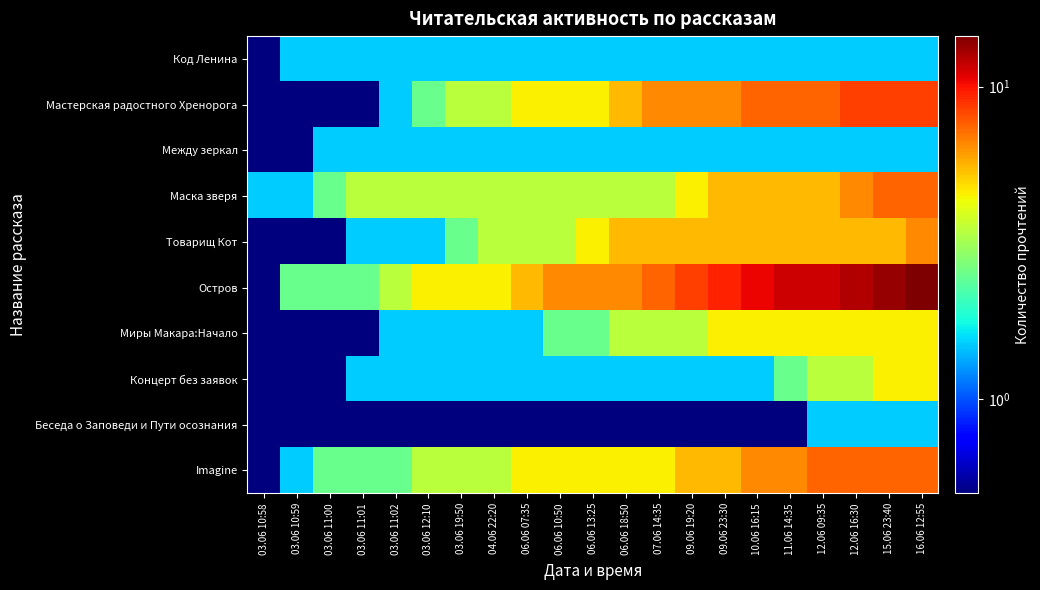

Reading right to left, list all the values displayed in this chart.

Код Ленина: 16.06 12:55=1.5	15.06 23:40=1.5	12.06 16:30=1.5	12.06 09:35=1.5	11.06 14:35=1.5	10.06 16:15=1.5	09.06 23:30=1.5	09.06 19:20=1.5	07.06 14:35=1.5	06.06 18:50=1.5	06.06 13:25=1.5	06.06 10:50=1.5	06.06 07:35=1.5	04.06 22:20=1.5	03.06 19:50=1.5	03.06 12:10=1.5	03.06 11:02=1.5	03.06 11:01=1.5	03.06 11:00=1.5	03.06 10:59=1.5	03.06 10:58=0.5
Мастерская радостного Хренорога: 16.06 12:55=8.5	15.06 23:40=8.5	12.06 16:30=8.5	12.06 09:35=7.5	11.06 14:35=7.5	10.06 16:15=7.5	09.06 23:30=6.5	09.06 19:20=6.5	07.06 14:35=6.5	06.06 18:50=5.5	06.06 13:25=4.5	06.06 10:50=4.5	06.06 07:35=4.5	04.06 22:20=3.5	03.06 19:50=3.5	03.06 12:10=2.5	03.06 11:02=1.5	03.06 11:01=0.5	03.06 11:00=0.5	03.06 10:59=0.5	03.06 10:58=0.5
Между зеркал: 16.06 12:55=1.5	15.06 23:40=1.5	12.06 16:30=1.5	12.06 09:35=1.5	11.06 14:35=1.5	10.06 16:15=1.5	09.06 23:30=1.5	09.06 19:20=1.5	07.06 14:35=1.5	06.06 18:50=1.5	06.06 13:25=1.5	06.06 10:50=1.5	06.06 07:35=1.5	04.06 22:20=1.5	03.06 19:50=1.5	03.06 12:10=1.5	03.06 11:02=1.5	03.06 11:01=1.5	03.06 11:00=1.5	03.06 10:59=0.5	03.06 10:58=0.5
Маска зверя: 16.06 12:55=7.5	15.06 23:40=7.5	12.06 16:30=6.5	12.06 09:35=5.5	11.06 14:35=5.5	10.06 16:15=5.5	09.06 23:30=5.5	09.06 19:20=4.5	07.06 14:35=3.5	06.06 18:50=3.5	06.06 13:25=3.5	06.06 10:50=3.5	06.06 07:35=3.5	04.06 22:20=3.5	03.06 19:50=3.5	03.06 12:10=3.5	03.06 11:02=3.5	03.06 11:01=3.5	03.06 11:00=2.5	03.06 10:59=1.5	03.06 10:58=1.5
Товарищ Кот: 16.06 12:55=6.5	15.06 23:40=5.5	12.06 16:30=5.5	12.06 09:35=5.5	11.06 14:35=5.5	10.06 16:15=5.5	09.06 23:30=5.5	09.06 19:20=5.5	07.06 14:35=5.5	06.06 18:50=5.5	06.06 13:25=4.5	06.06 10:50=3.5	06.06 07:35=3.5	04.06 22:20=3.5	03.06 19:50=2.5	03.06 12:10=1.5	03.06 11:02=1.5	03.06 11:01=1.5	03.06 11:00=0.5	03.06 10:59=0.5	03.06 10:58=0.5
Остров: 16.06 12:55=14.5	15.06 23:40=13.5	12.06 16:30=12.5	12.06 09:35=11.5	11.06 14:35=11.5	10.06 16:15=10.5	09.06 23:30=9.5	09.06 19:20=8.5	07.06 14:35=7.5	06.06 18:50=6.5	06.06 13:25=6.5	06.06 10:50=6.5	06.06 07:35=5.5	04.06 22:20=4.5	03.06 19:50=4.5	03.06 12:10=4.5	03.06 11:02=3.5	03.06 11:01=2.5	03.06 11:00=2.5	03.06 10:59=2.5	03.06 10:58=0.5
Миры Макара:Начало: 16.06 12:55=4.5	15.06 23:40=4.5	12.06 16:30=4.5	12.06 09:35=4.5	11.06 14:35=4.5	10.06 16:15=4.5	09.06 23:30=4.5	09.06 19:20=3.5	07.06 14:35=3.5	06.06 18:50=3.5	06.06 13:25=2.5	06.06 10:50=2.5	06.06 07:35=1.5	04.06 22:20=1.5	03.06 19:50=1.5	03.06 12:10=1.5	03.06 11:02=1.5	03.06 11:01=0.5	03.06 11:00=0.5	03.06 10:59=0.5	03.06 10:58=0.5
Концерт без заявок: 16.06 12:55=4.5	15.06 23:40=4.5	12.06 16:30=3.5	12.06 09:35=3.5	11.06 14:35=2.5	10.06 16:15=1.5	09.06 23:30=1.5	09.06 19:20=1.5	07.06 14:35=1.5	06.06 18:50=1.5	06.06 13:25=1.5	06.06 10:50=1.5	06.06 07:35=1.5	04.06 22:20=1.5	03.06 19:50=1.5	03.06 12:10=1.5	03.06 11:02=1.5	03.06 11:01=1.5	03.06 11:00=0.5	03.06 10:59=0.5	03.06 10:58=0.5
Беседа о Заповеди и Пути осознания: 16.06 12:55=1.5	15.06 23:40=1.5	12.06 16:30=1.5	12.06 09:35=1.5	11.06 14:35=0.5	10.06 16:15=0.5	09.06 23:30=0.5	09.06 19:20=0.5	07.06 14:35=0.5	06.06 18:50=0.5	06.06 13:25=0.5	06.06 10:50=0.5	06.06 07:35=0.5	04.06 22:20=0.5	03.06 19:50=0.5	03.06 12:10=0.5	03.06 11:02=0.5	03.06 11:01=0.5	03.06 11:00=0.5	03.06 10:59=0.5	03.06 10:58=0.5
Imagine: 16.06 12:55=7.5	15.06 23:40=7.5	12.06 16:30=7.5	12.06 09:35=7.5	11.06 14:35=6.5	10.06 16:15=6.5	09.06 23:30=5.5	09.06 19:20=5.5	07.06 14:35=4.5	06.06 18:50=4.5	06.06 13:25=4.5	06.06 10:50=4.5	06.06 07:35=4.5	04.06 22:20=3.5	03.06 19:50=3.5	03.06 12:10=3.5	03.06 11:02=2.5	03.06 11:01=2.5	03.06 11:00=2.5	03.06 10:59=1.5	03.06 10:58=0.5